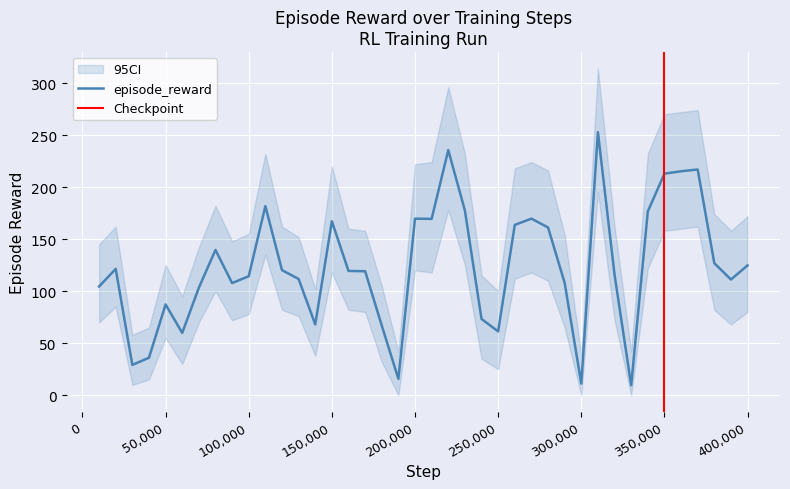

What is the lowest value of the episode_reward series?

9.6